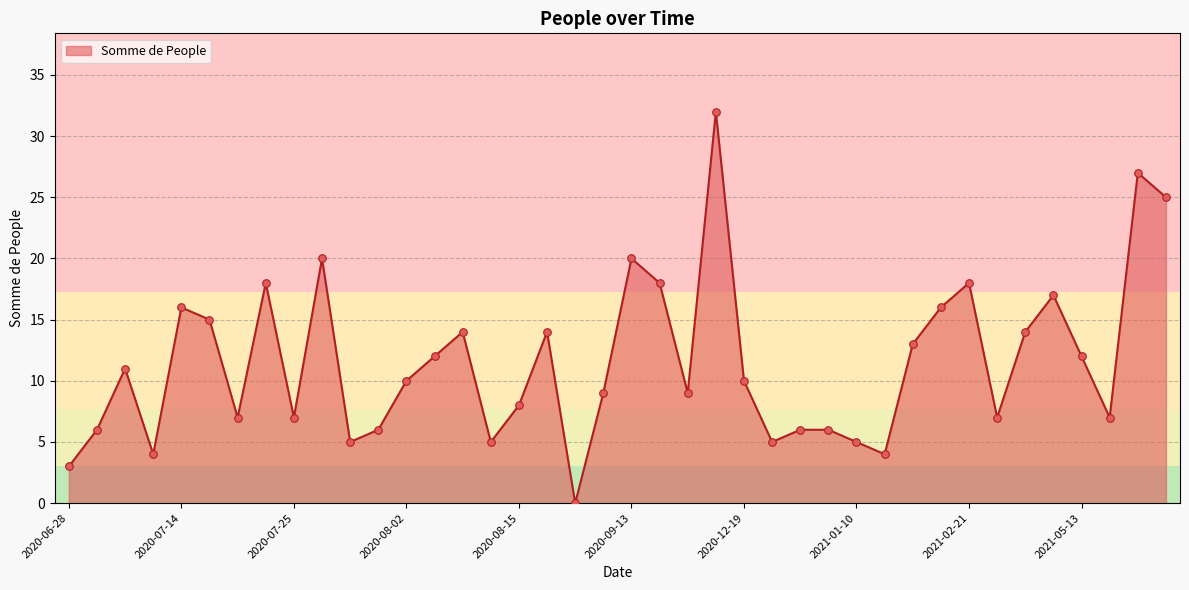

What is the greatest value displayed?

32